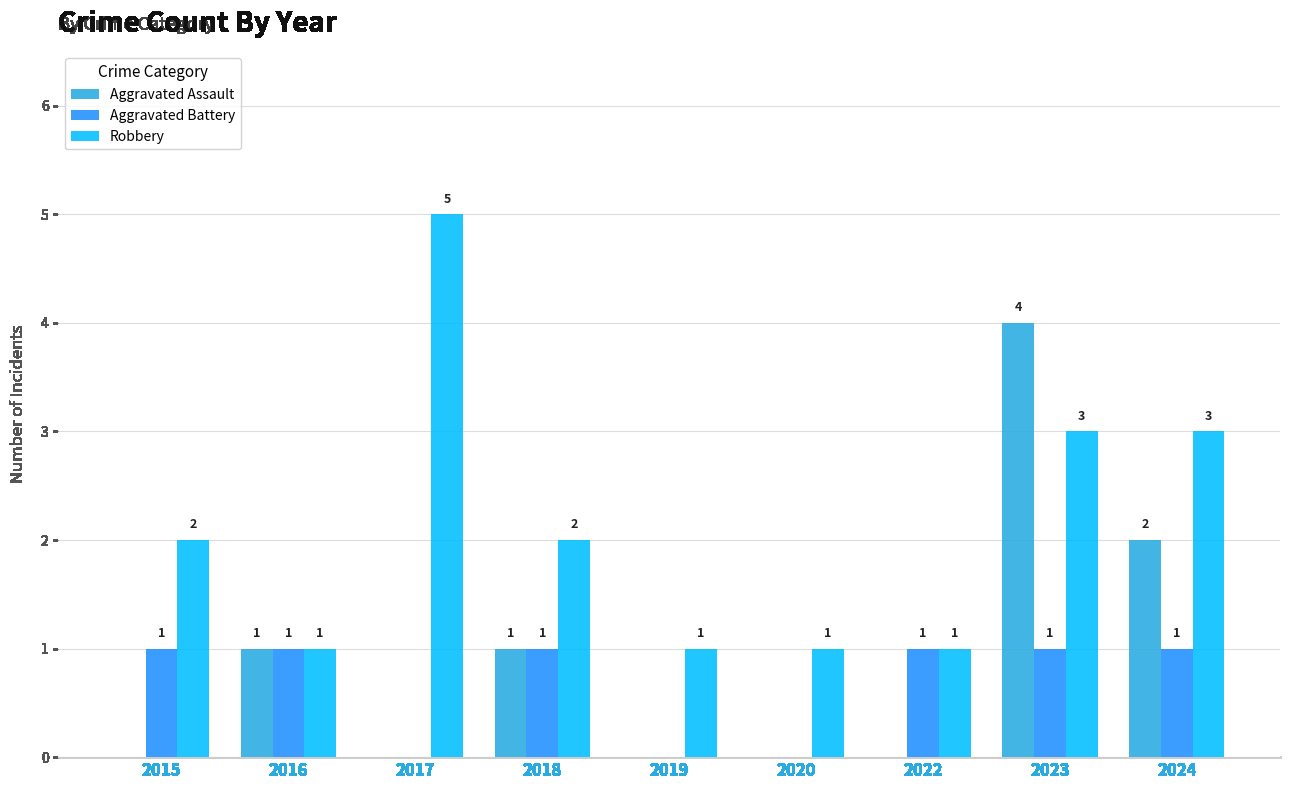

How many Aggravated Assault values are between 0 and 1?

7